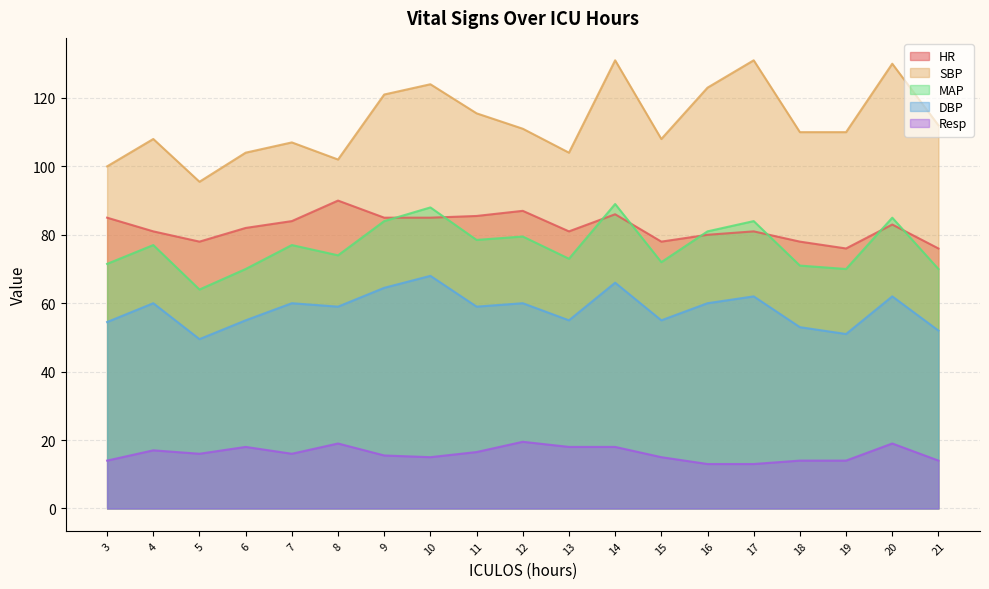

Read the DBP value at 16.

60.0